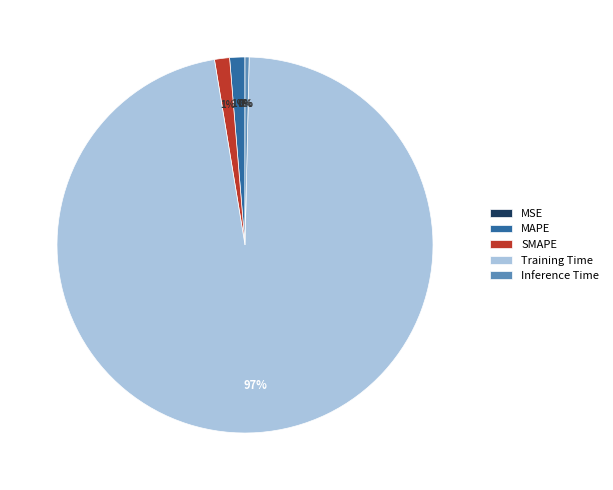

To the nearest percent, what percentage of the pie is SMAPE?

1%